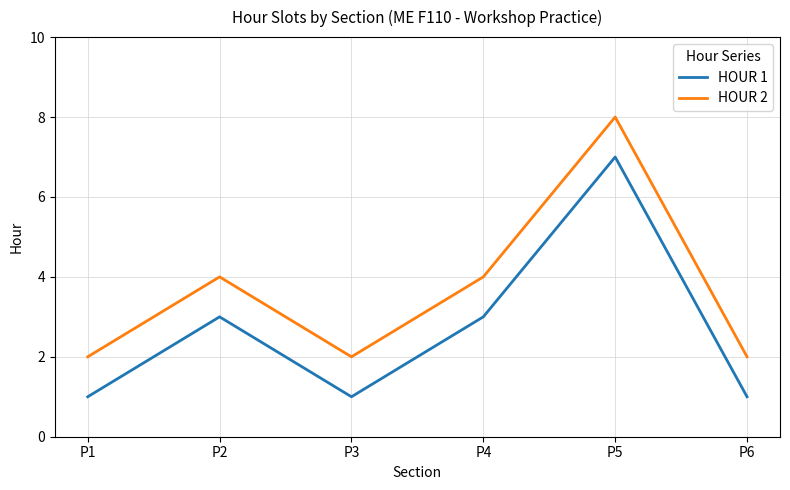

What is the difference between the maximum and second lowest values in the HOUR 2 series?

6